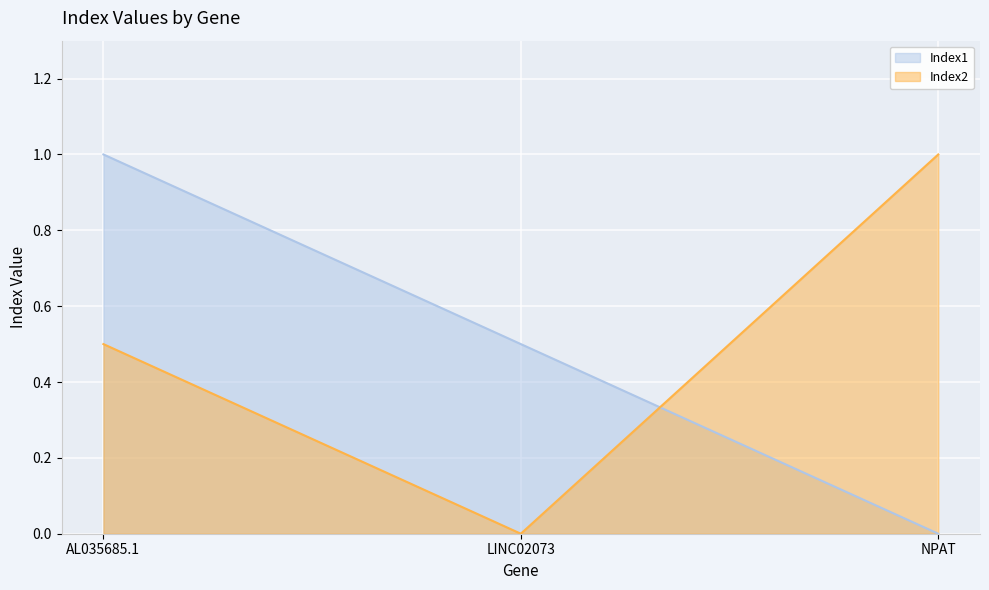

Which series changed the most between LINC02073 and NPAT?

Index2